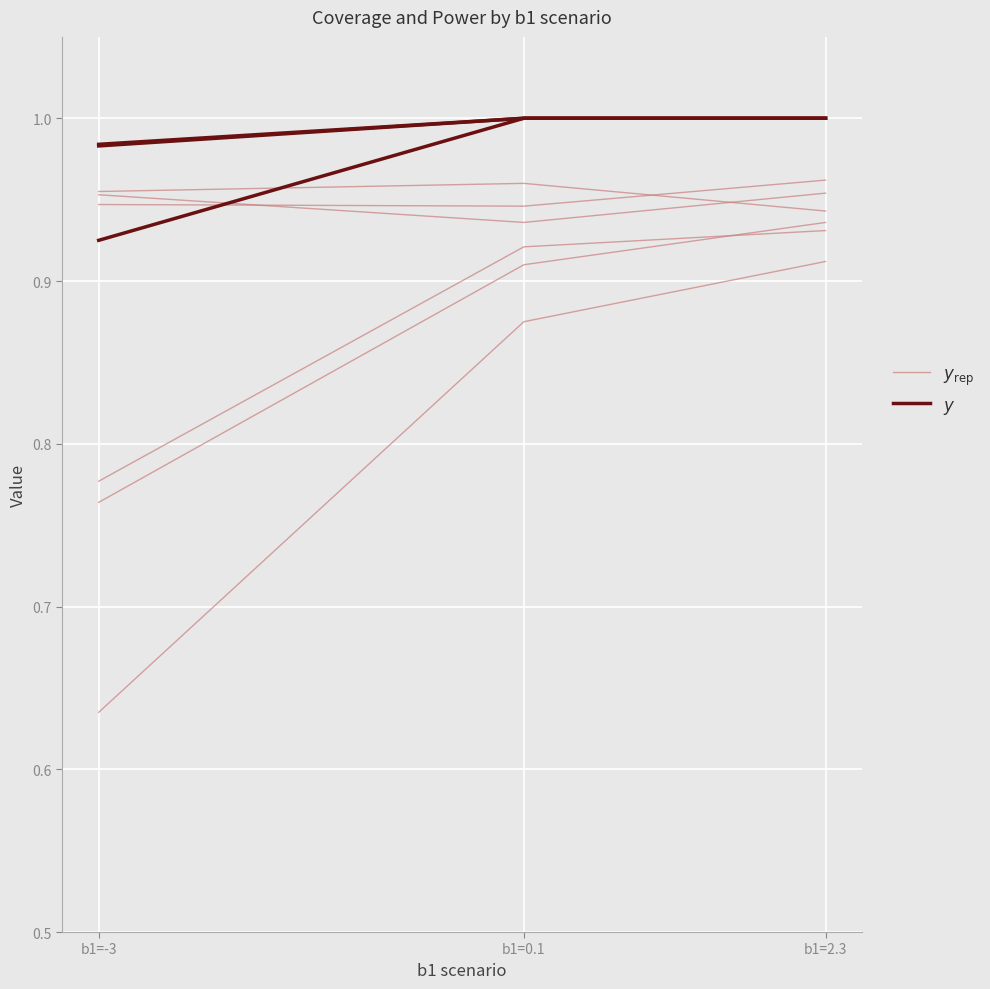

Count the $y$ values in the range 0 to 1.

3